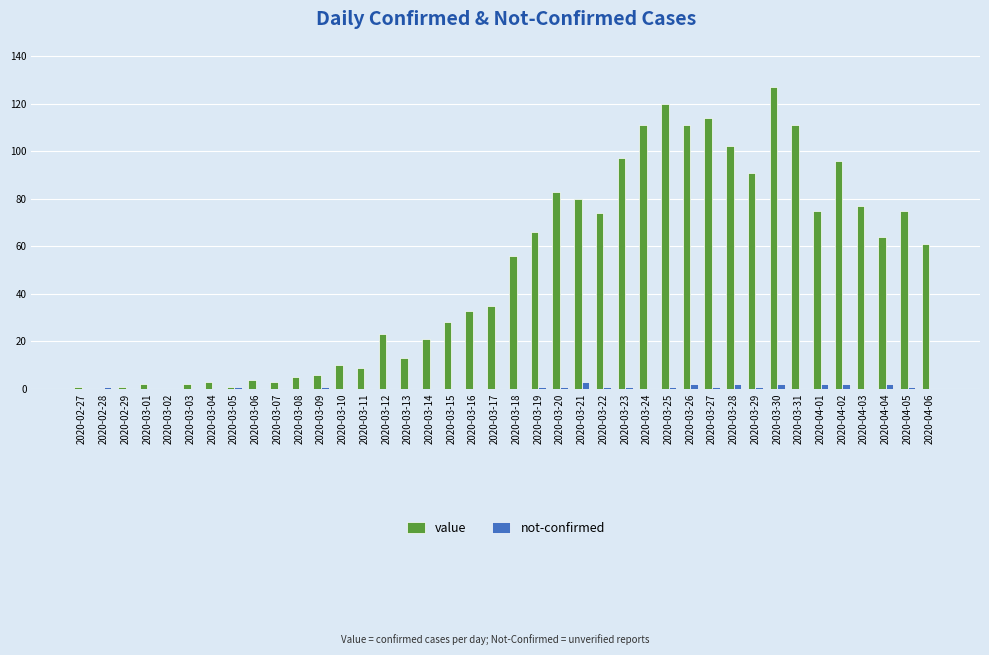

What is the highest value of the value series?

127